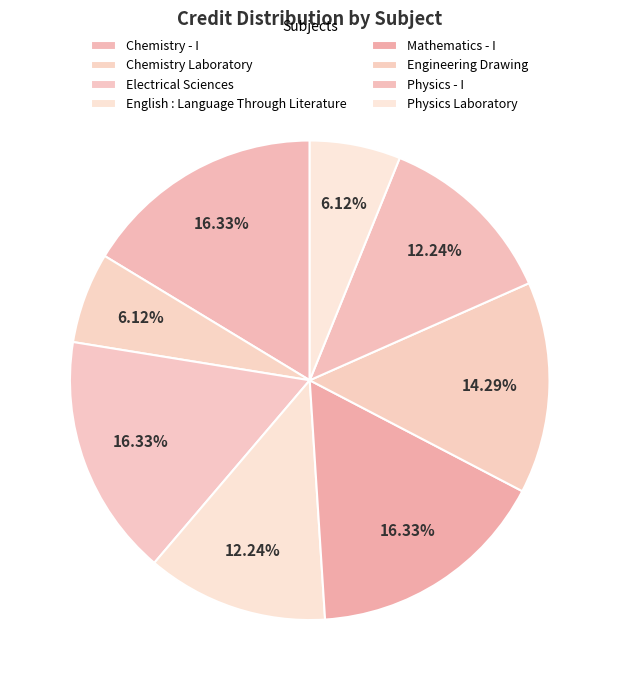

Does English : Language Through Literature represent more than half of the total?

No